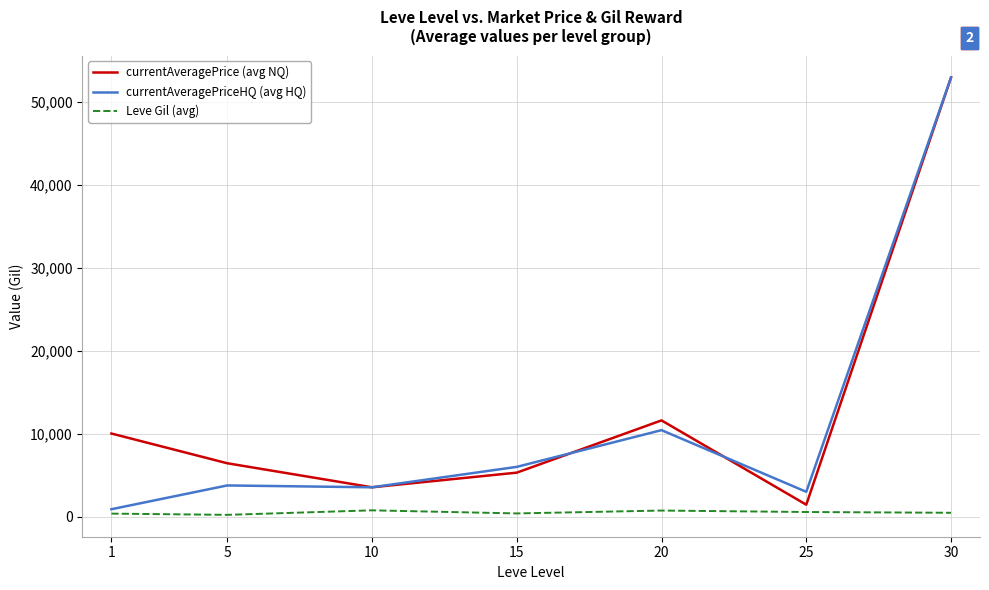

What is the sum of all currentAveragePrice (avg NQ) values?

91285.9